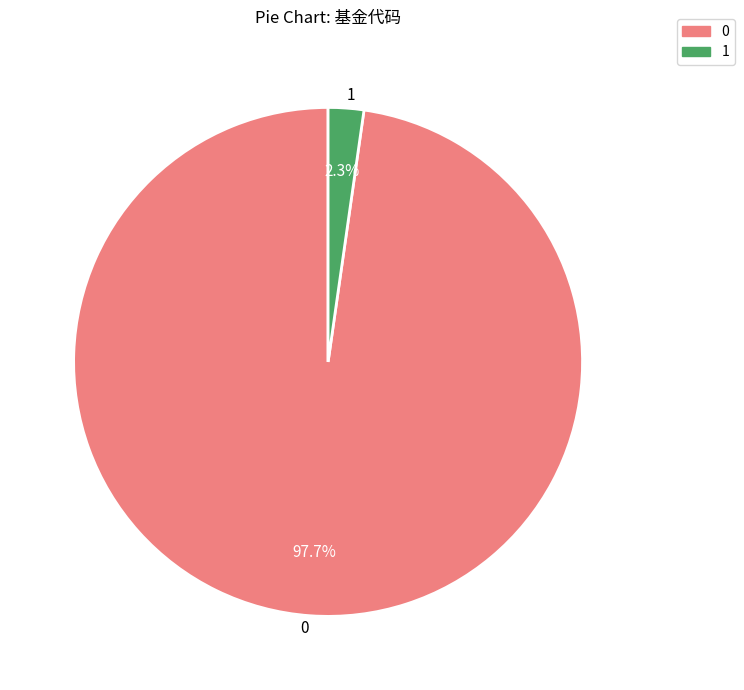

To the nearest percent, what percentage of the pie is 1?

2%